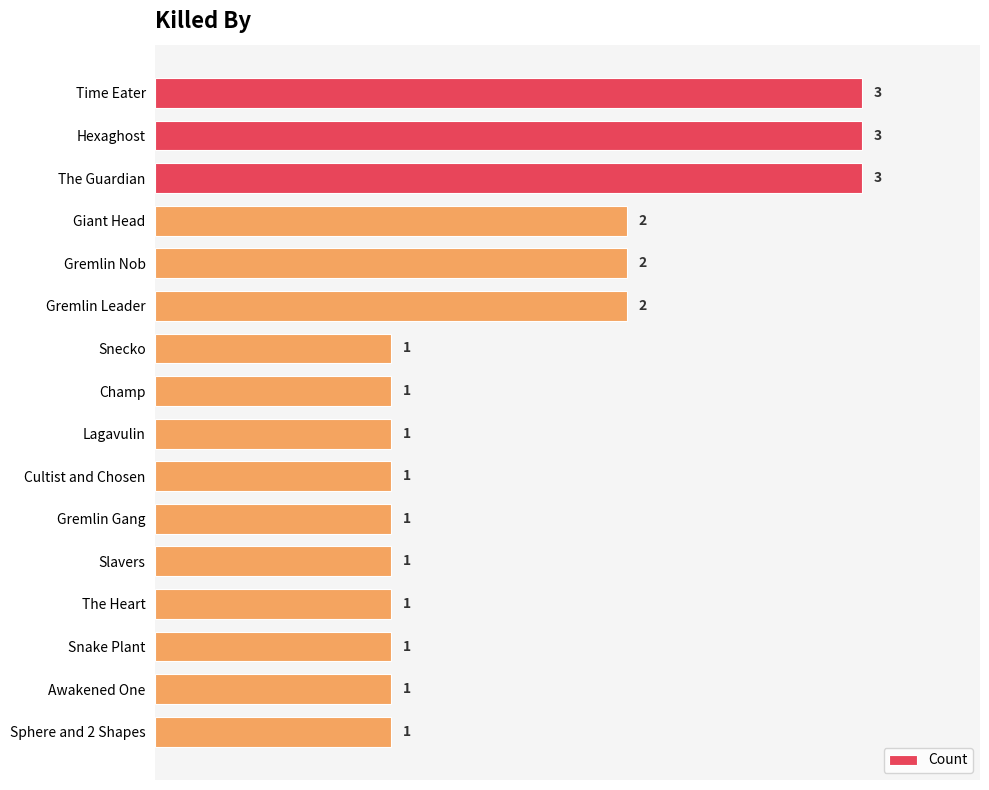

What is the label of the 1st bar from the bottom?

Sphere and 2 Shapes